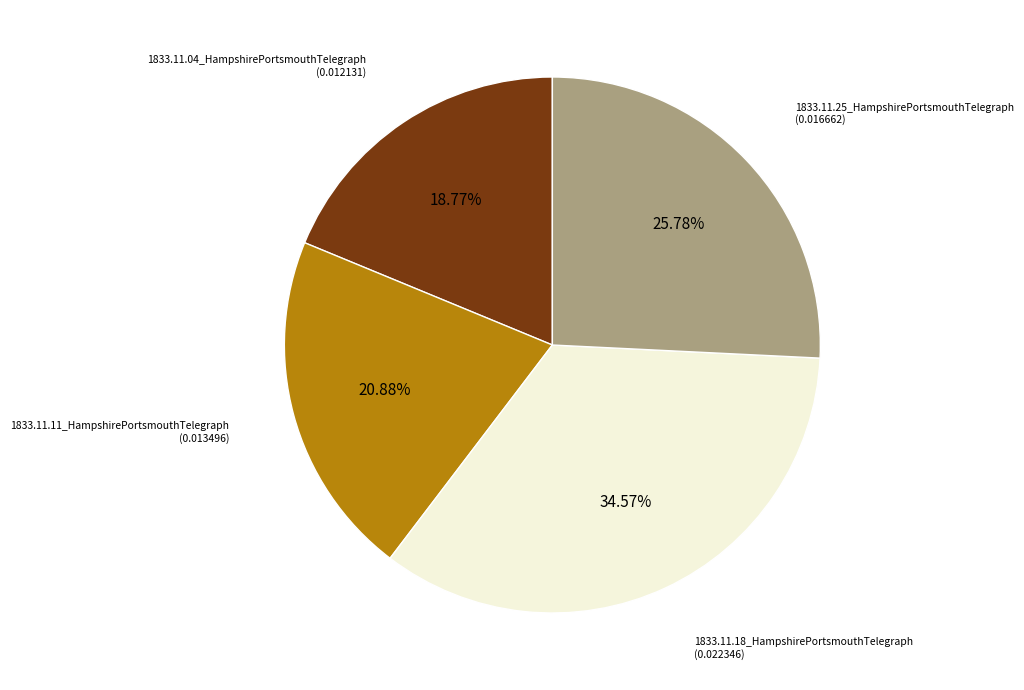

Is it true that 1833.11.25_HampshirePortsmouthTelegraph is 37% of the pie?

False